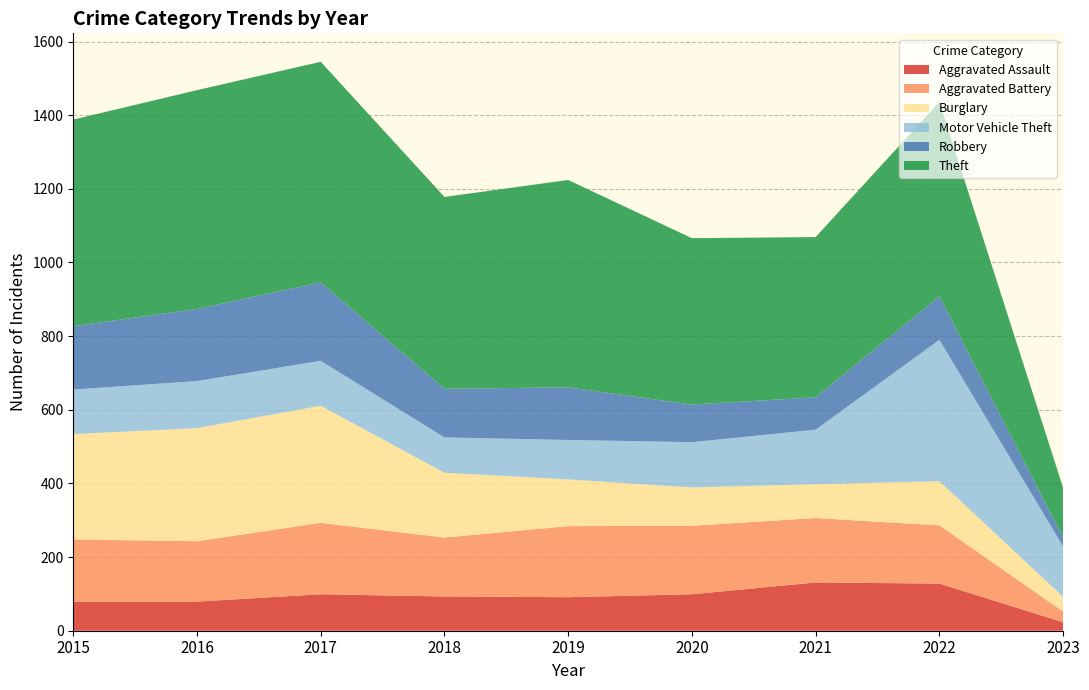

Reading left to right, transcribe all the data shown in this chart.

Aggravated Assault: 79	79	99	93	91	99	131	128	23
Aggravated Battery: 169	164	194	160	193	186	175	158	29
Burglary: 286	307	318	176	127	104	92	120	40
Motor Vehicle Theft: 121	128	122	96	107	123	148	384	137
Robbery: 172	196	213	132	143	102	88	118	24
Theft: 561	594	599	521	563	452	435	528	135